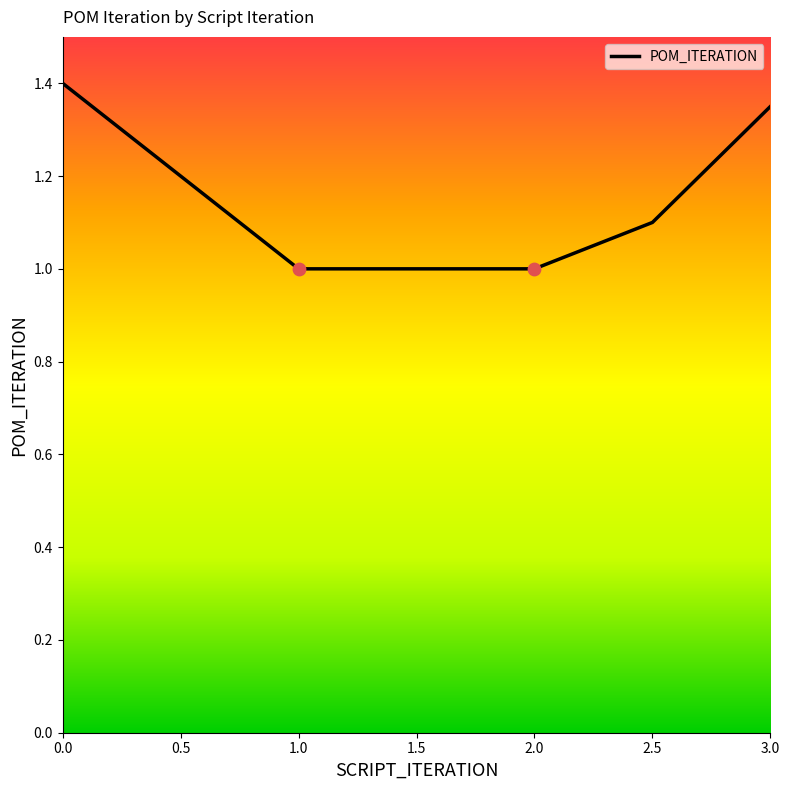

Approximately how many times larger is the value at 2.0 compared to 0.5?

0.8